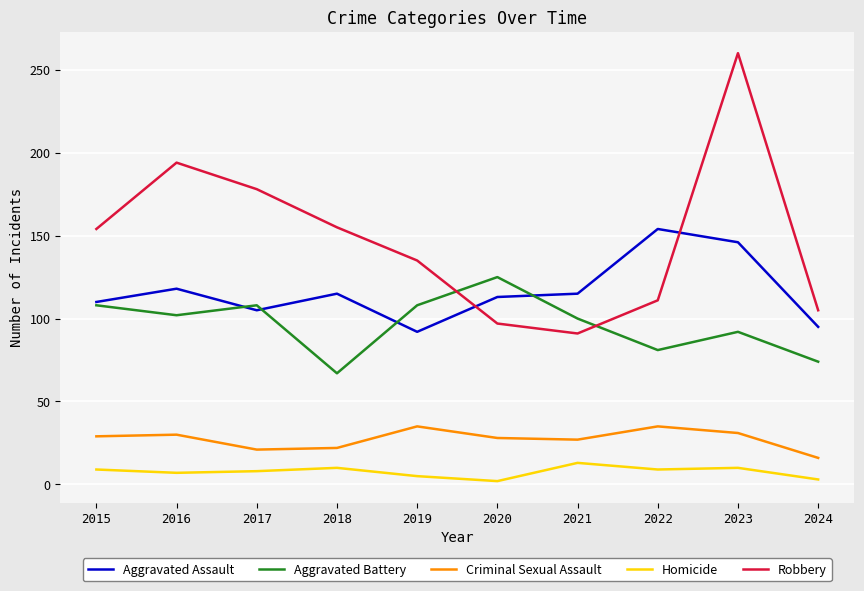

Is this an area chart (filled region under the line)?

No